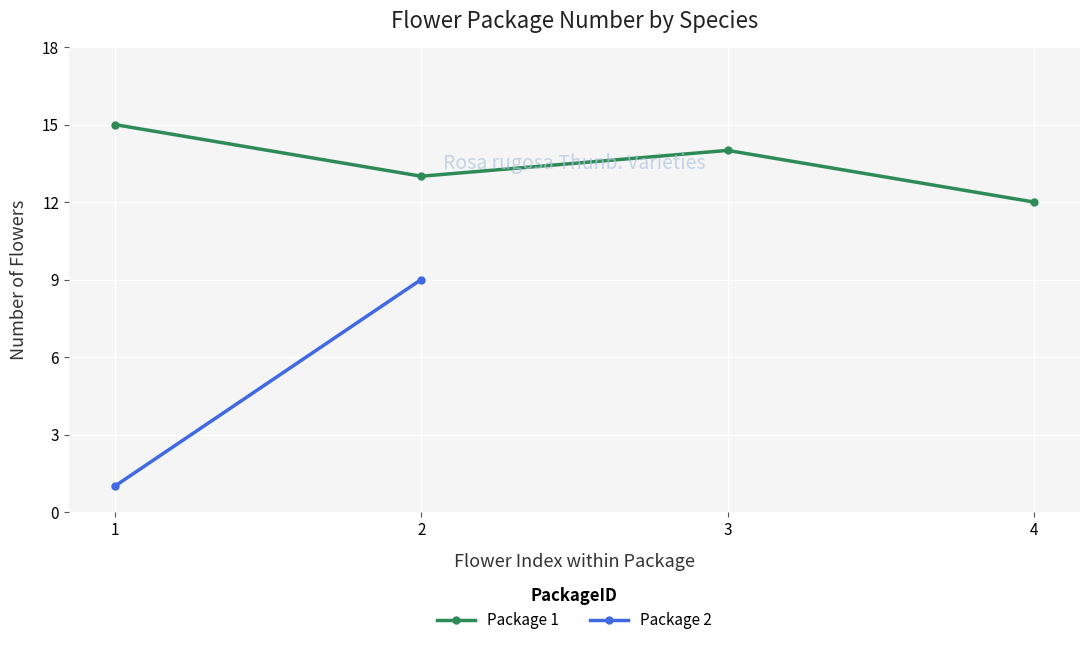

What is the change in value from 1 to 2?

-2